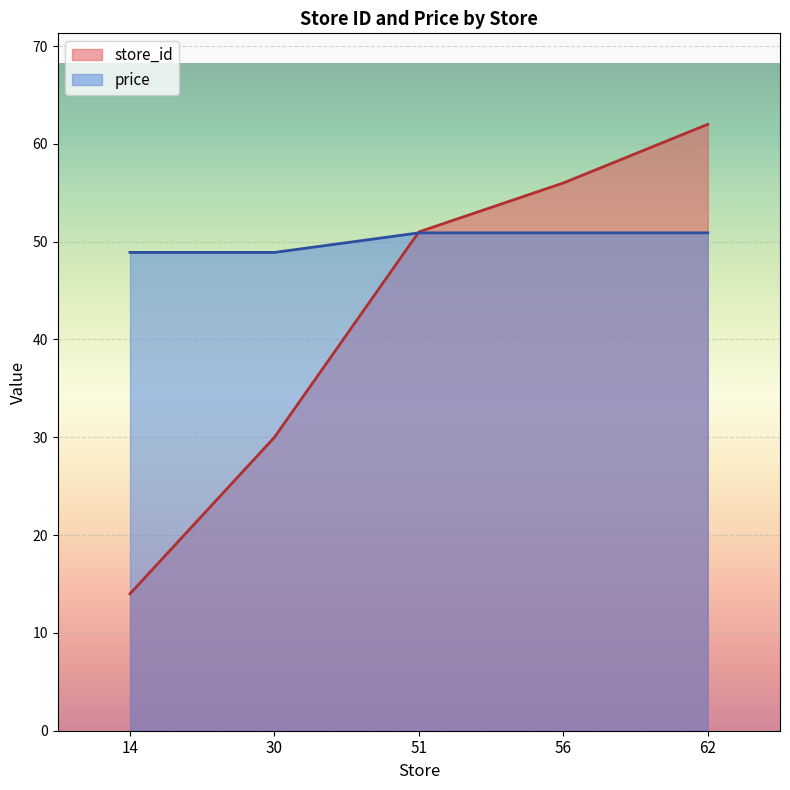

Which series has the widest spread of values?

store_id